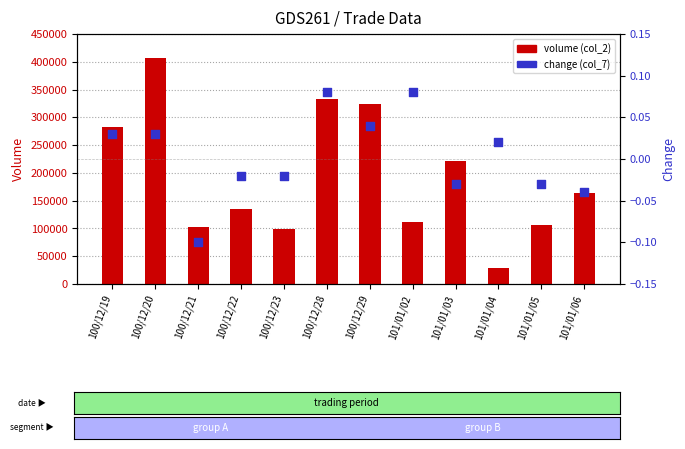

At how many categories does at least one series exceed 399832?

1